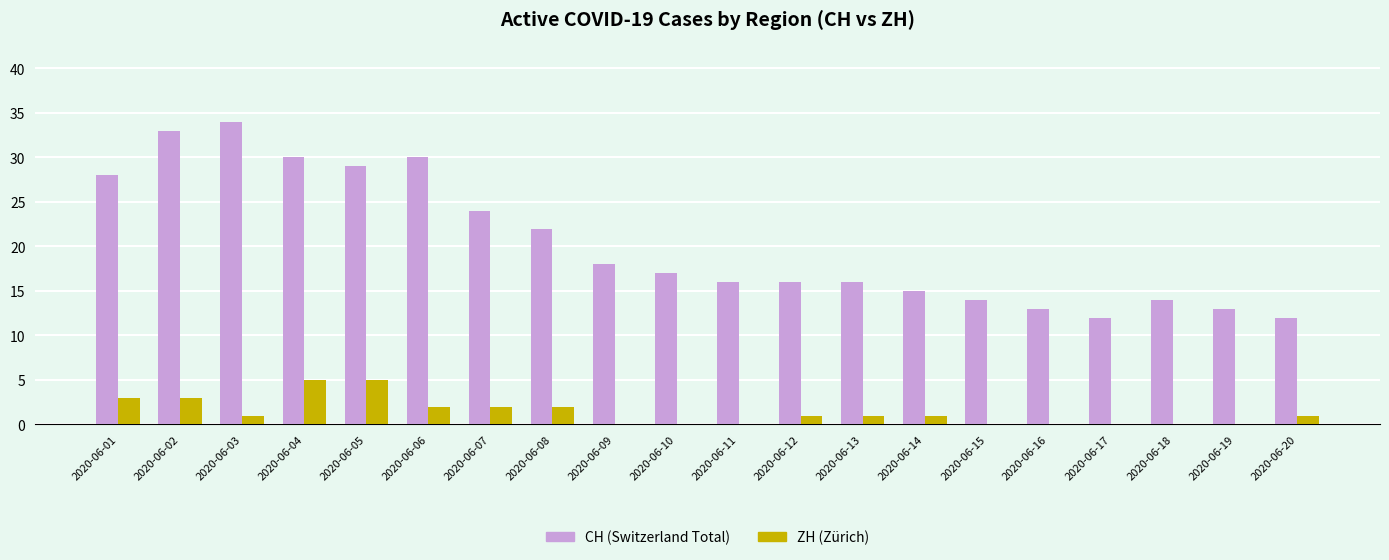

Is it true that ZH (Zürich) equals -3 at 2020-06-16?

False